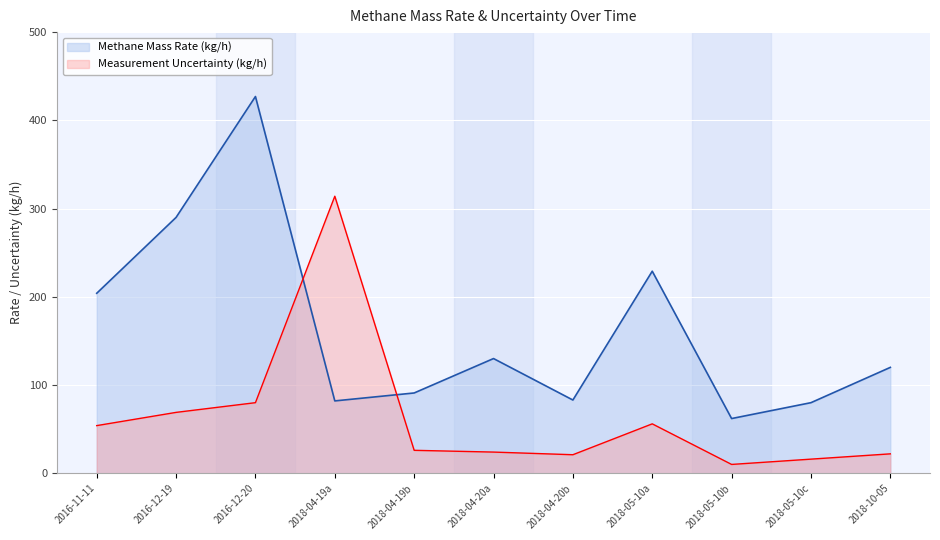

Where does the Methane Mass Rate (kg/h) series first go above 120?

2016-11-11